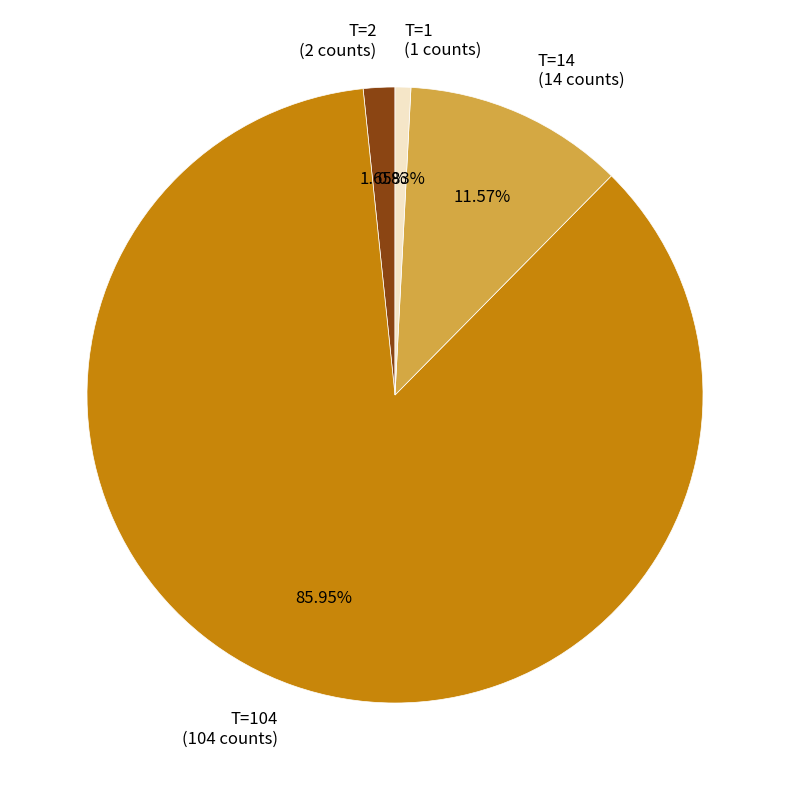

Count the number of slices in the pie.

4